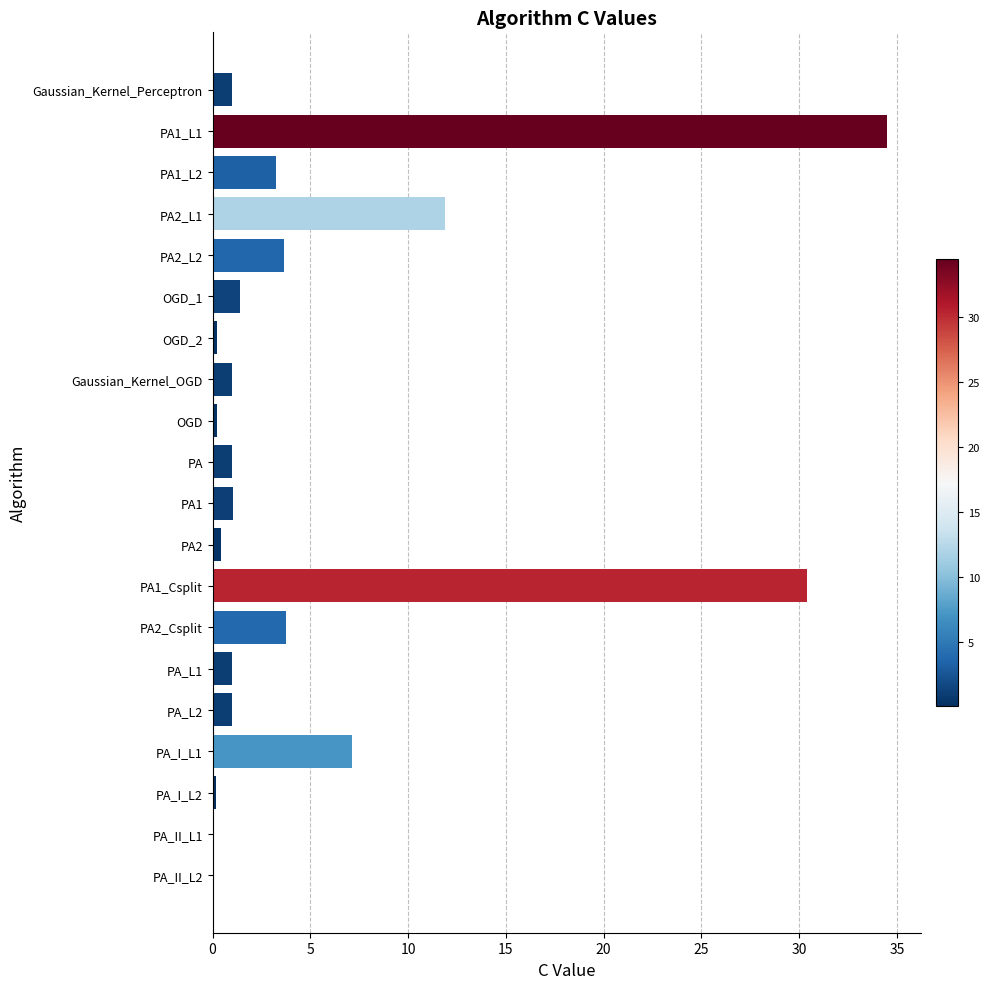

What is the sum of all values?

103.3